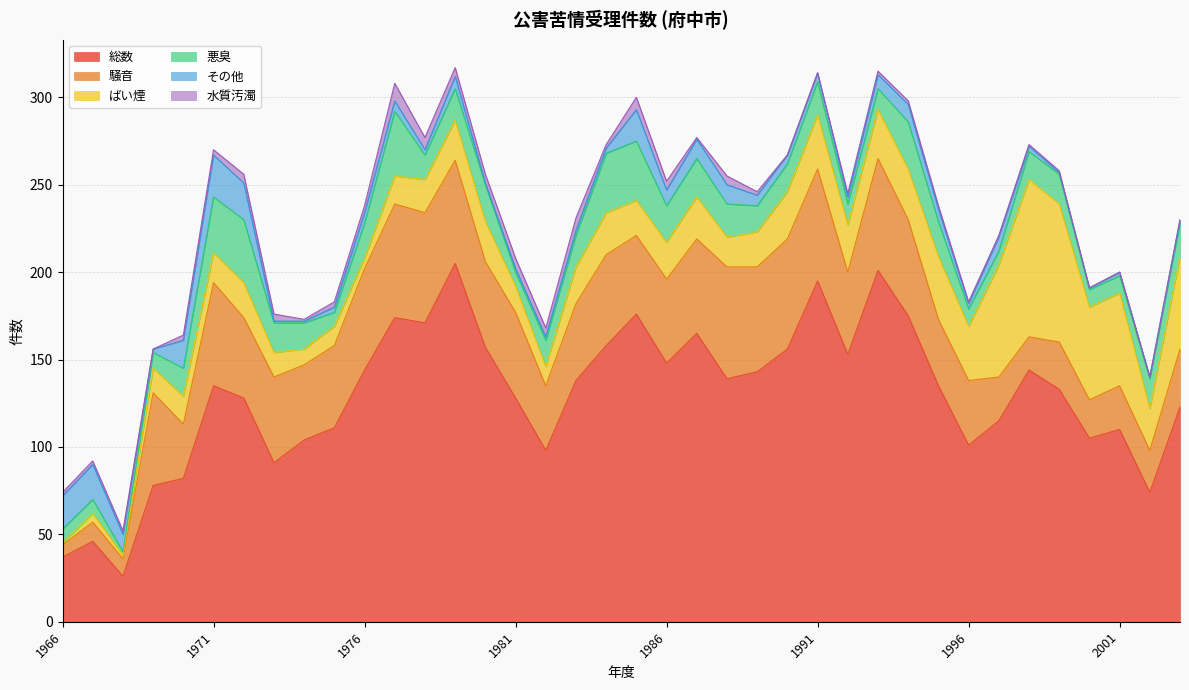

Reading left to right, list all the values displayed in this chart.

総数: 37	46	26	78	82	135	128	91	104	111	144	174	171	205	157	128	98	138	158	176	148	165	139	143	156	195	153	201	175	135	101	115	144	133	105	110	74	123
騒音: 7	11	10	53	31	59	46	49	43	47	58	65	63	59	49	49	37	44	52	45	48	54	64	60	63	64	47	64	55	38	37	25	19	27	22	25	24	33
ばい煙: 1	5	2	14	16	17	20	14	9	11	6	16	19	23	23	15	11	21	24	20	21	24	17	20	27	31	27	28	29	36	31	64	90	79	53	53	24	53
悪臭: 8	8	2	9	16	32	36	17	15	8	20	37	14	18	21	8	15	18	34	34	21	22	19	15	16	19	12	12	27	20	10	8	16	17	10	10	17	19
その他: 19	20	10	2	16	24	21	1	1	3	6	6	3	7	1	2	2	3	3	18	9	11	11	6	5	5	4	8	10	7	3	8	3	1	1	2	1	2
水質汚濁: 2	2	2	0	3	3	5	4	1	3	4	10	7	5	5	6	5	7	2	7	5	1	5	2	0	0	2	2	2	2	1	1	1	1	0	0	0	0